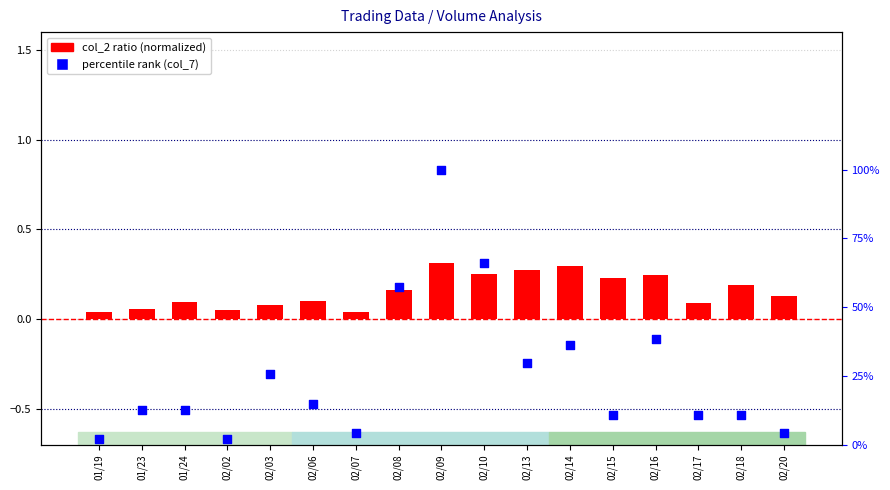

Which series has the largest Y range (max minus min)?

percentile rank (col_7)